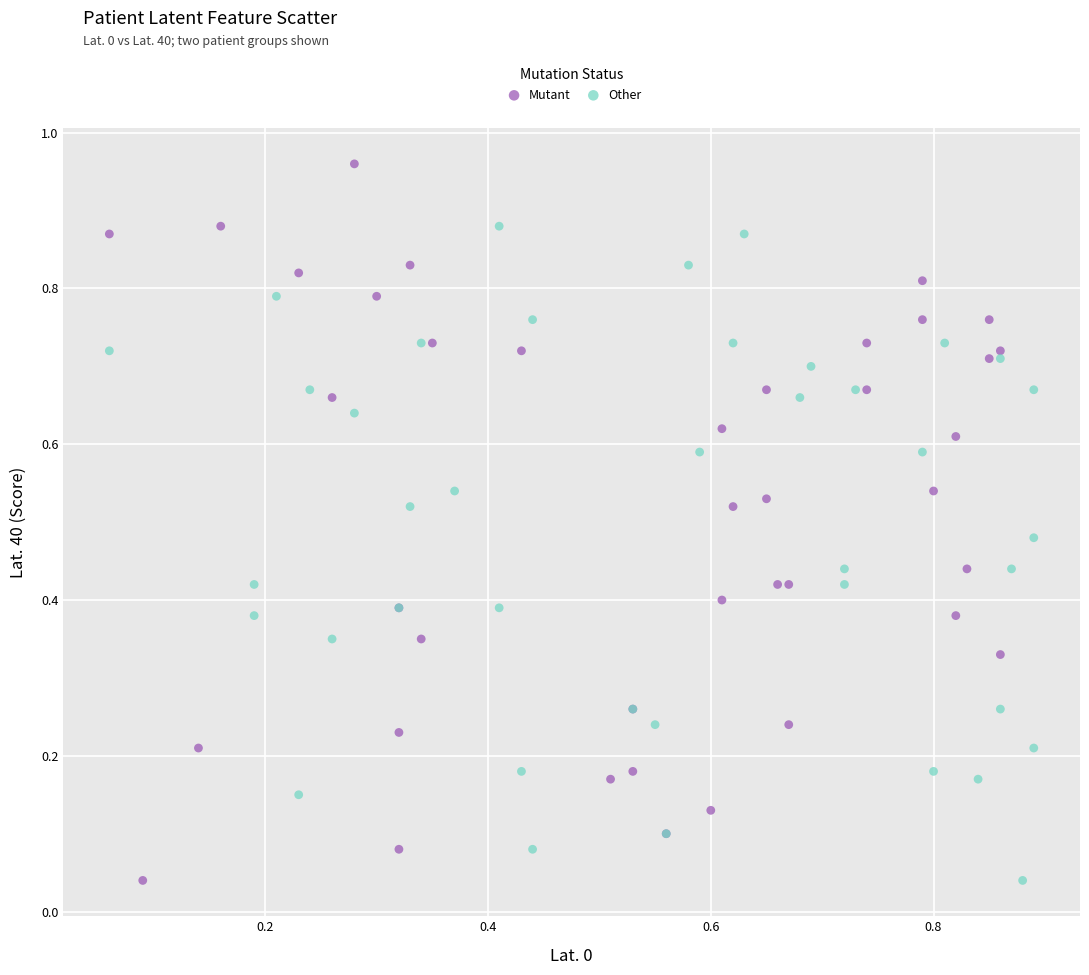

Which series reaches the maximum Y coordinate?

Mutant